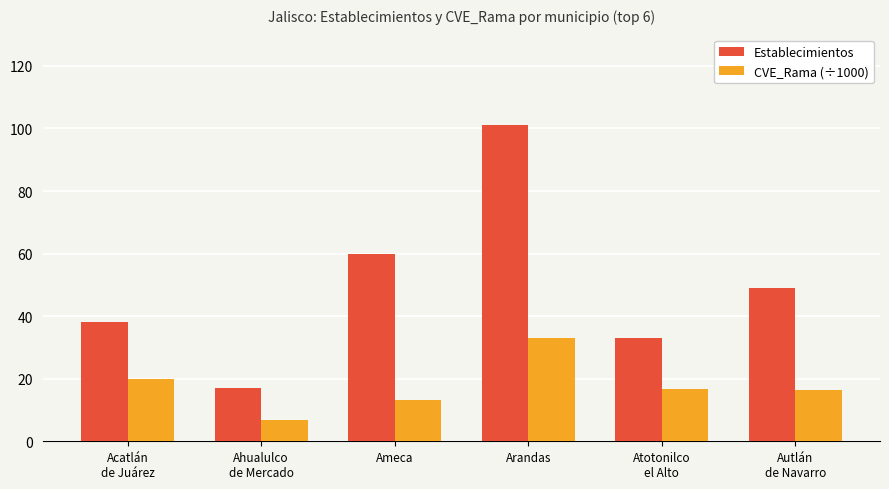

At which category does the chart reach its peak across all series?

Arandas